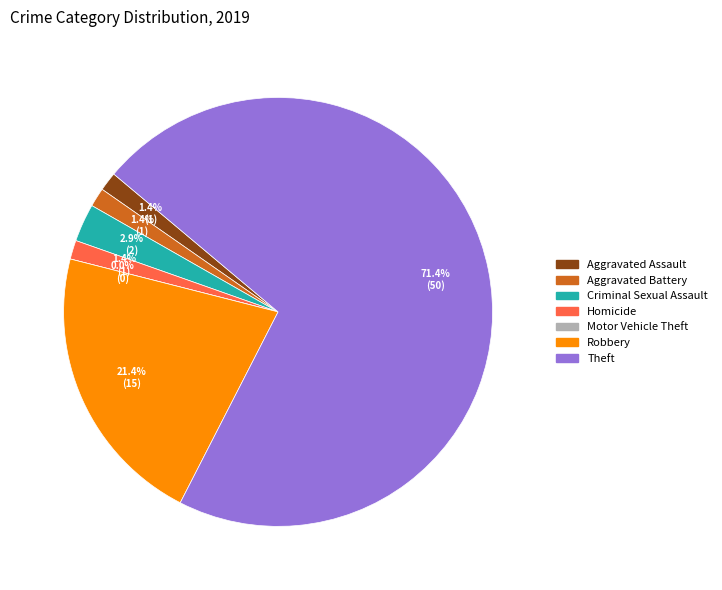

To the nearest percent, what percentage of the pie is Criminal Sexual Assault?

3%